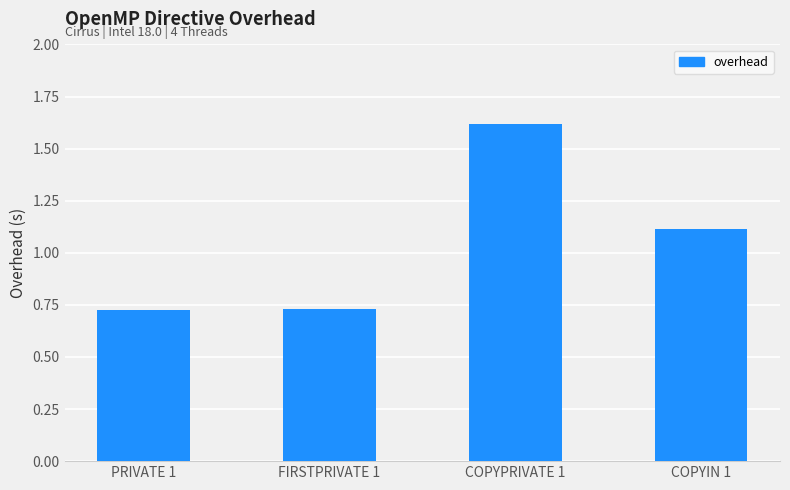

What is the change in value from FIRSTPRIVATE 1 to COPYIN 1?

+0.4